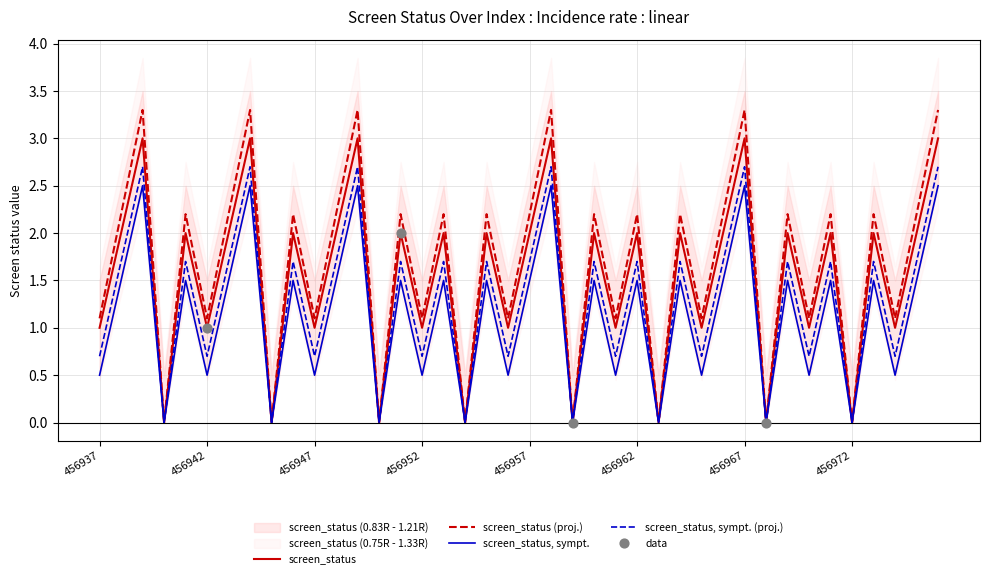

At which category is the sum across all series the highest?

456939